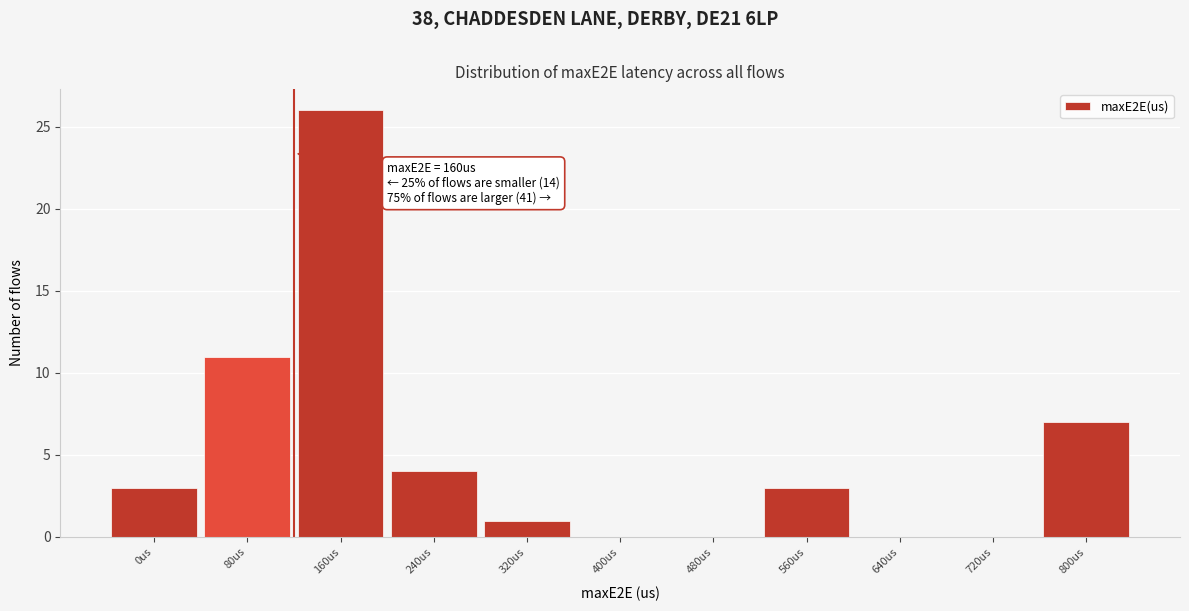

Reading left to right, extract all data points from this chart.

0us=3	80us=11	160us=26	240us=4	320us=1	400us=0	480us=0	560us=3	640us=0	720us=0	800us=7